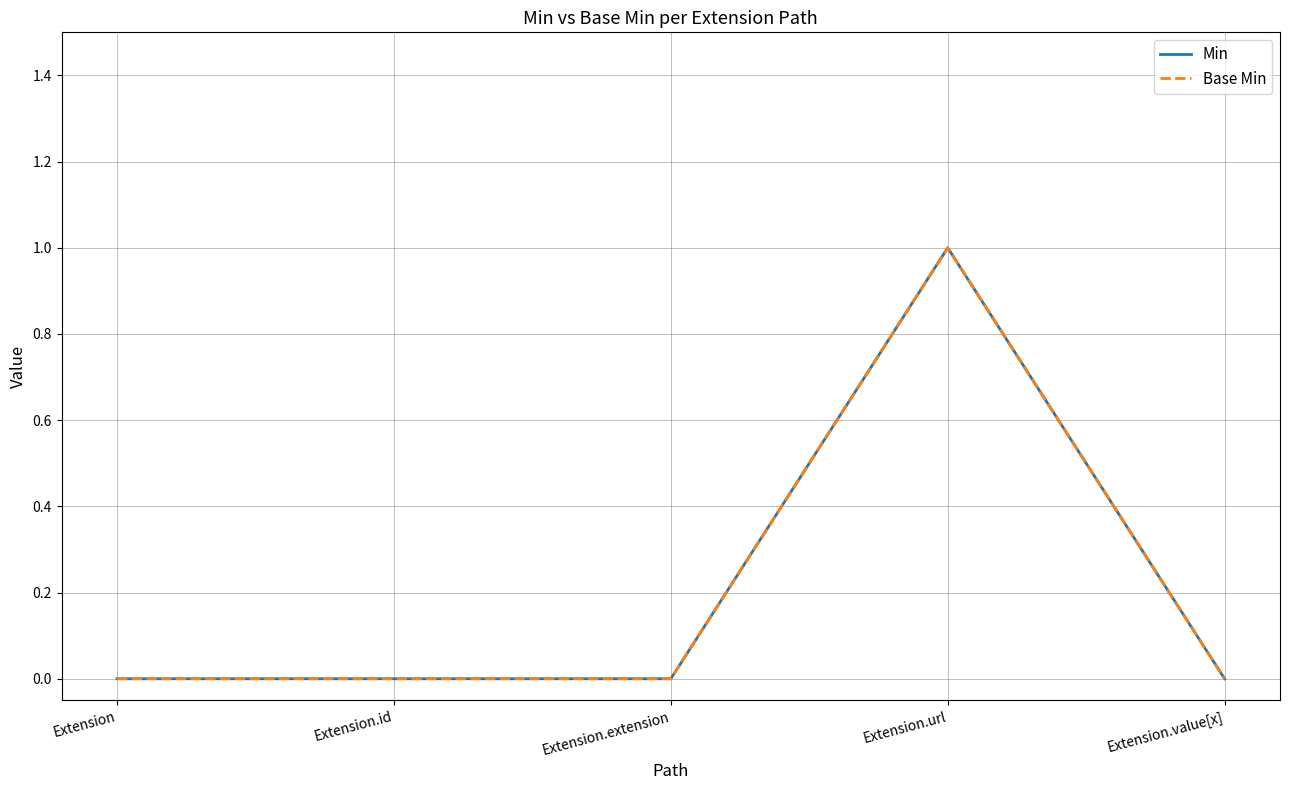

True or false: Base Min and Min cross at least once.

False